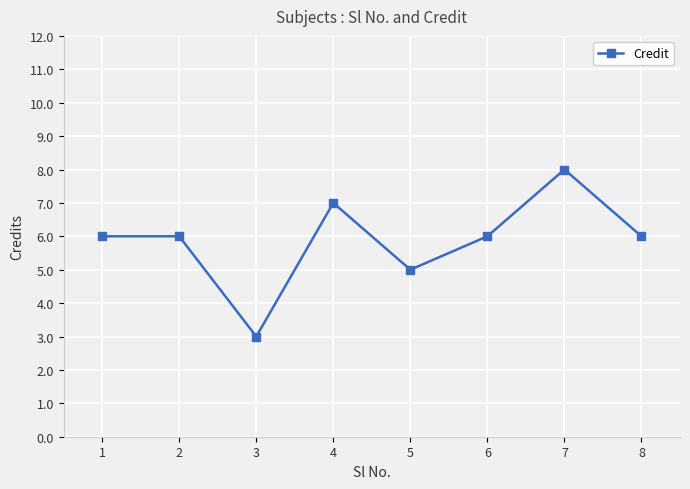

What is the change in value from 3 to 7?

+5